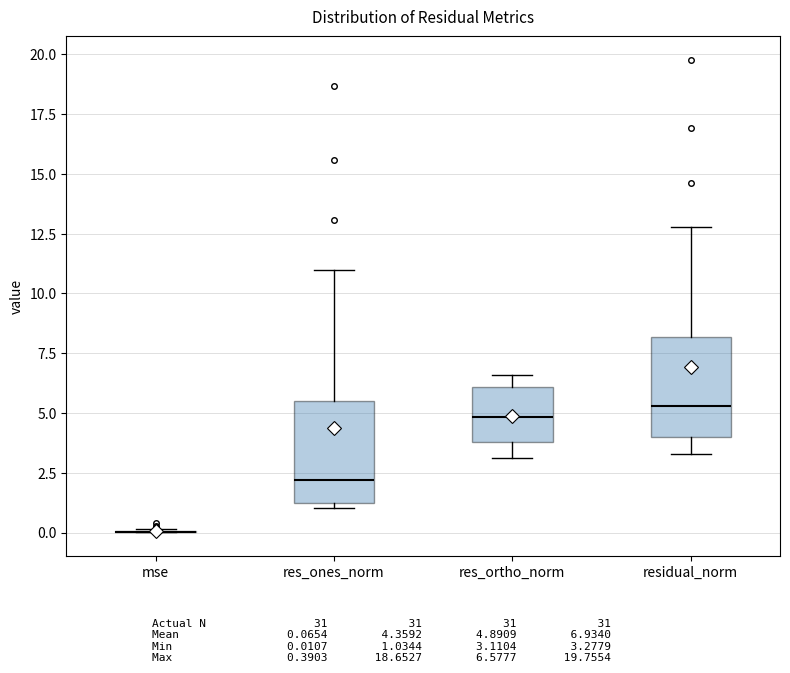

Reading left to right, read every box against the y-axis: the position of its median line, the range the box covers, and the ends of its whiskers. The values are not printed on the chart, so give them approximately, as read against the axis.

mse: box collapsed to a line at 0.0, whiskers 0.0 to 0.0
res_ones_norm: median 2.0, box 1.0 to 5.5, whiskers 1.0 (just below the box's lower edge) to 11.0
res_ortho_norm: median 5.0, box 4.0 to 6.0, whiskers 3.0 to 6.5
residual_norm: median 5.5, box 4.0 to 8.0, whiskers 3.5 to 13.0